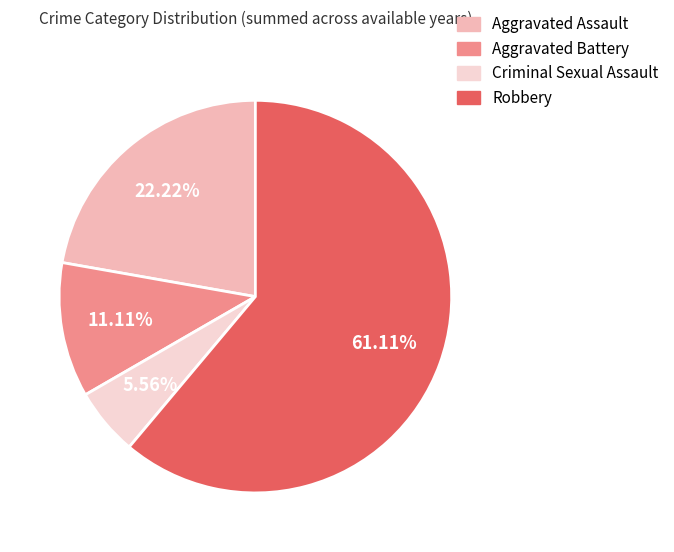

Is the sum of Robbery and Criminal Sexual Assault greater than half?

Yes